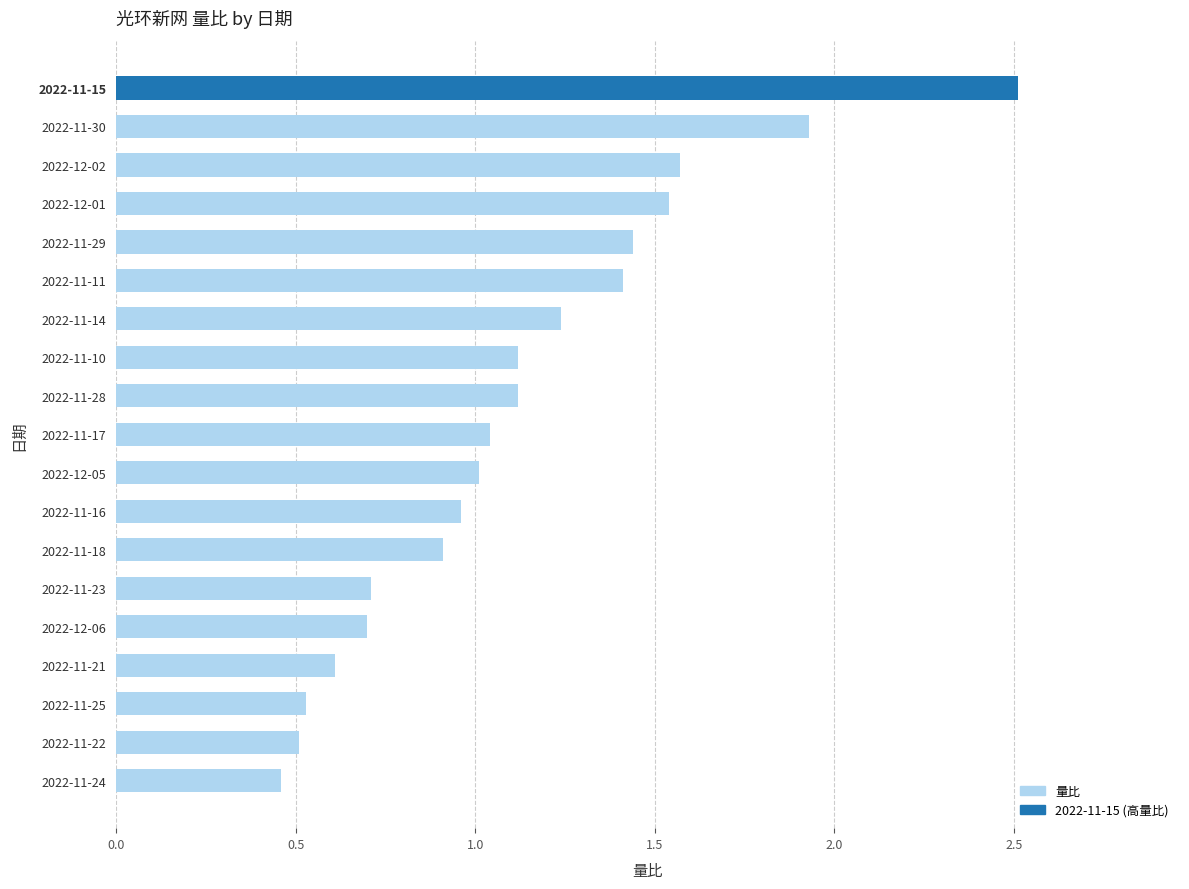

What is the sum of the values at 2022-11-28 and 2022-12-06?

1.8